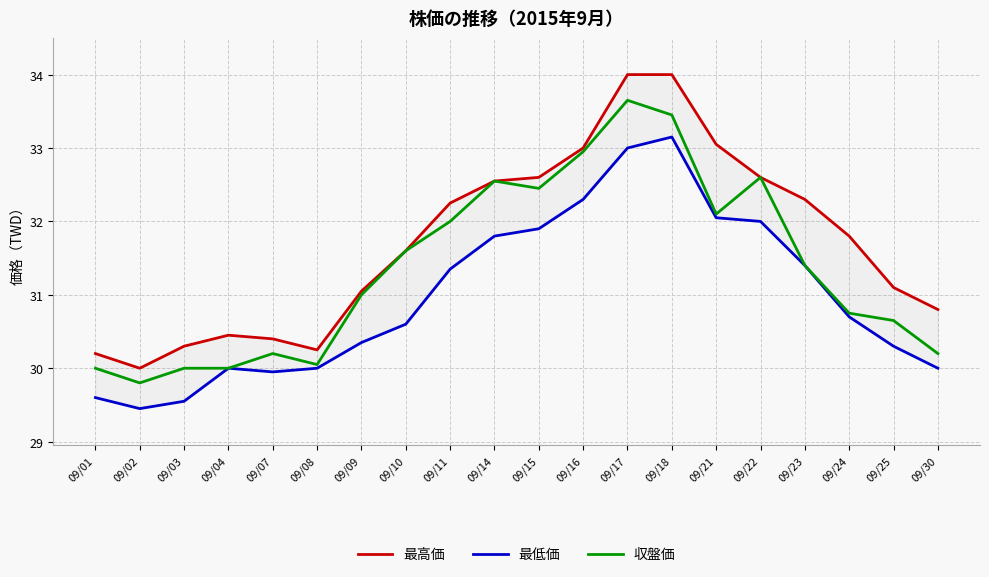

Where is the first local maximum for 収盤価?

09/07